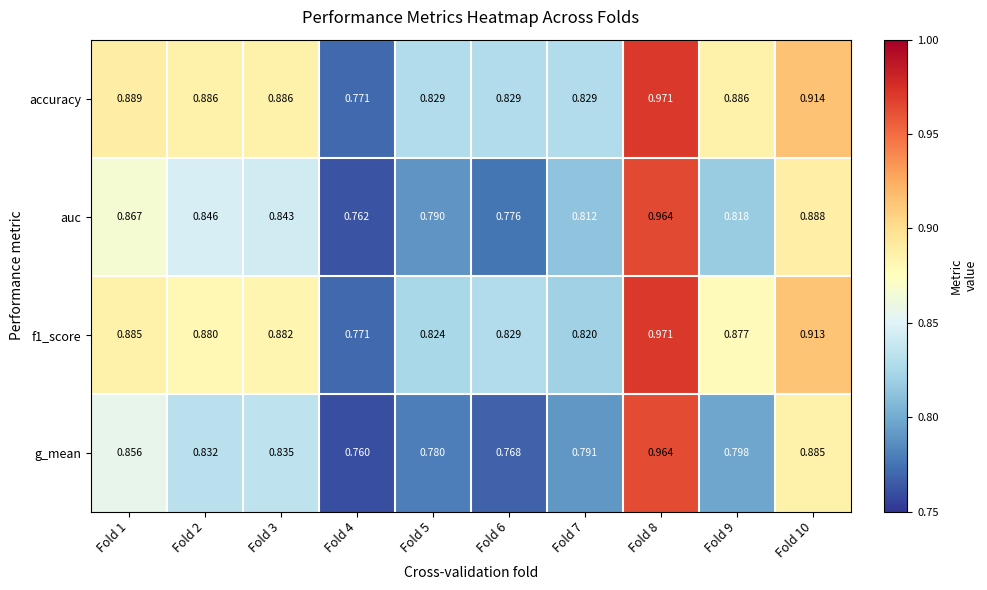

How many distinct data groups are displayed?

4